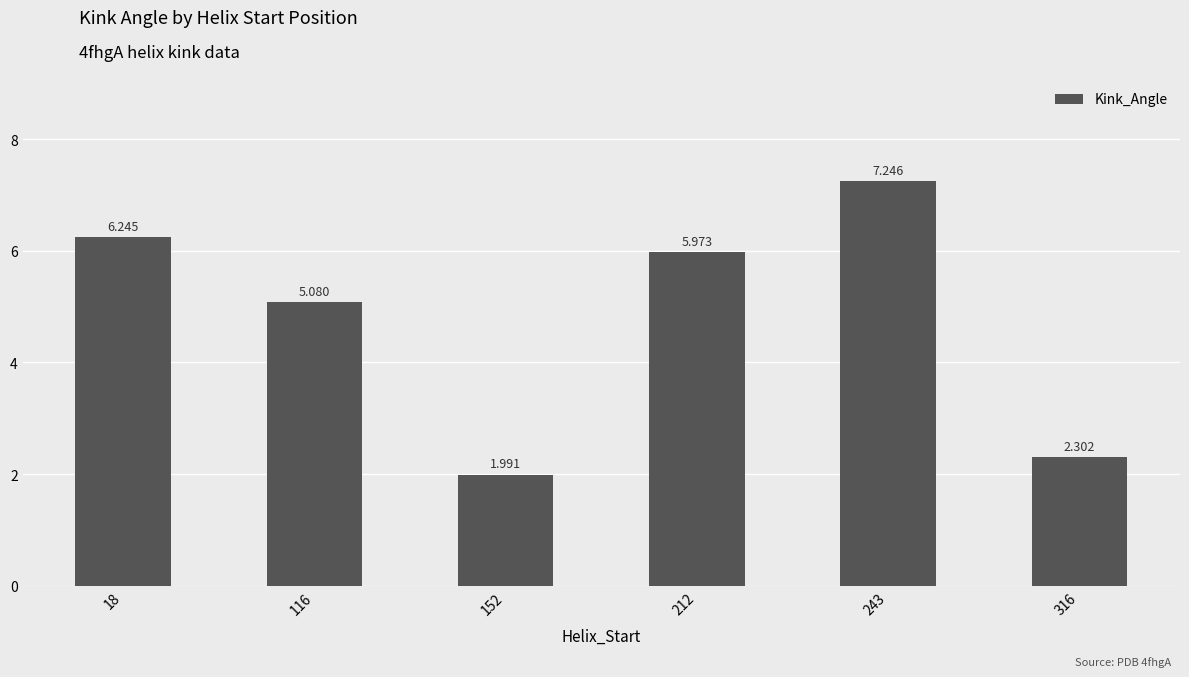

Does the chart contain stacked bars?

No